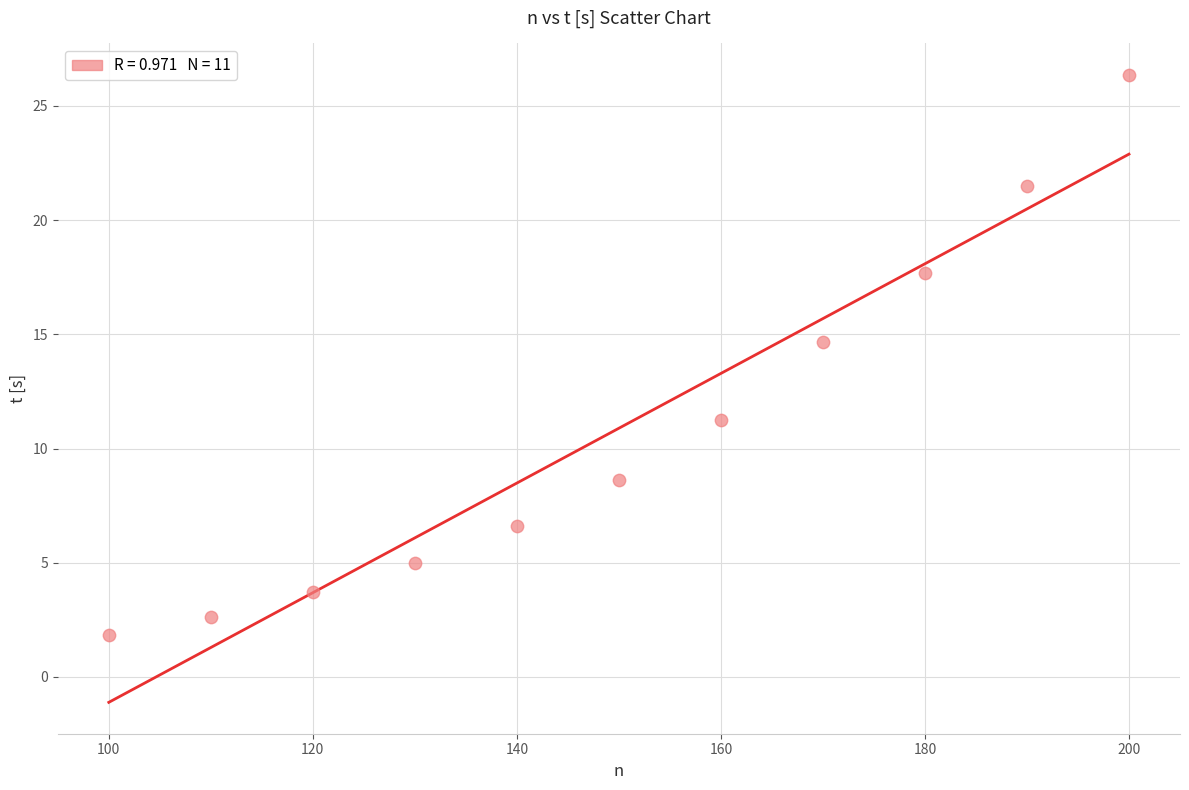

What Y value in the scatter plot is closest to 14?

14.7